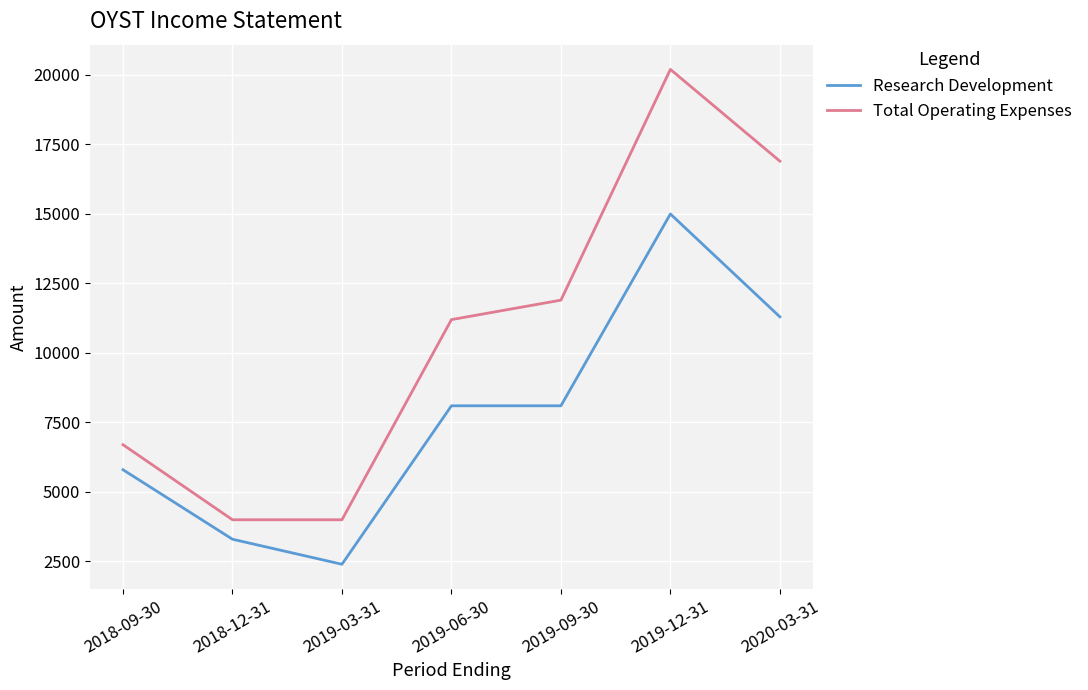

What is the difference between the maximum and minimum values in the Research Development series?

12600